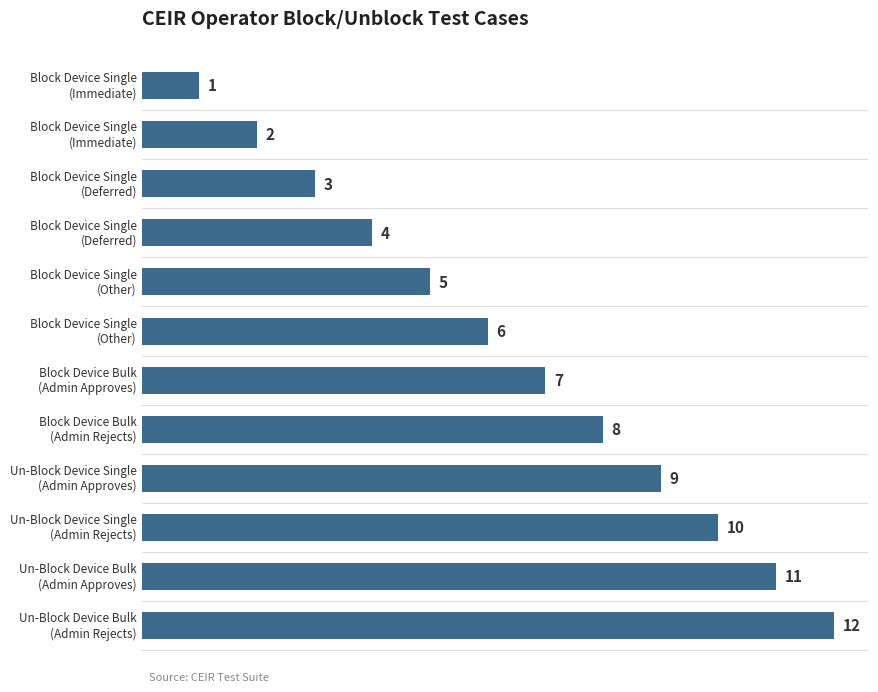

How many data points does each series have?

12